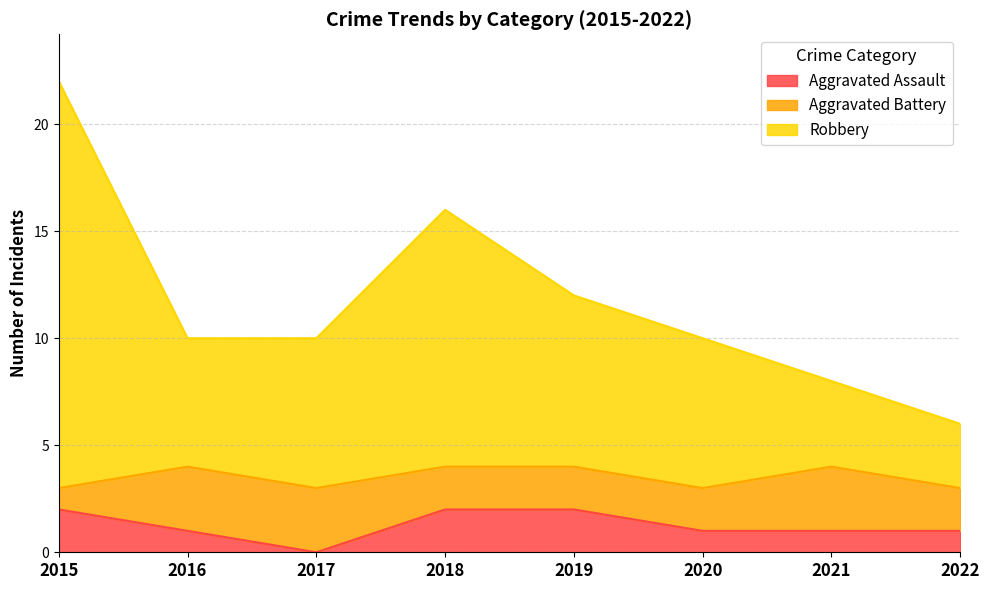

The Aggravated Assault series shows 3 at 2018. True or false?

False